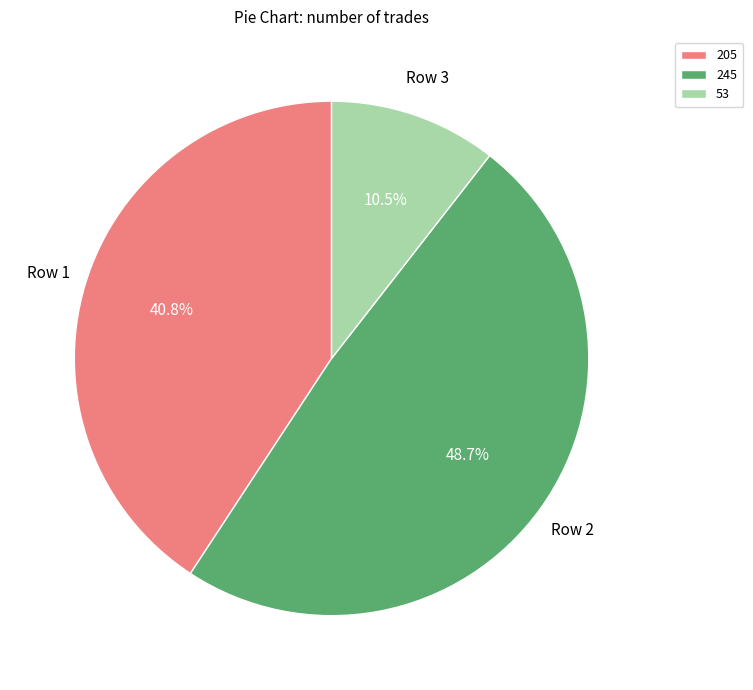

What is the ratio of the value at 205 to the value at 53?

3.9